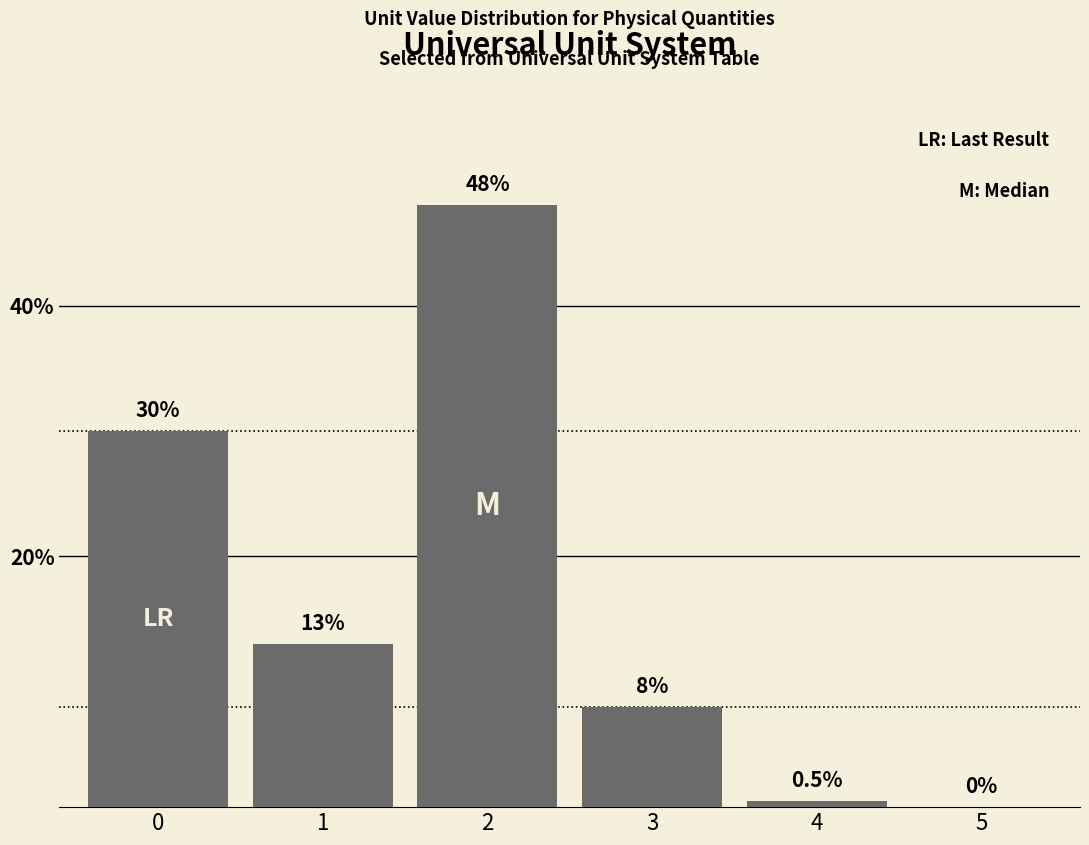

Count the number of categories in the chart.

6